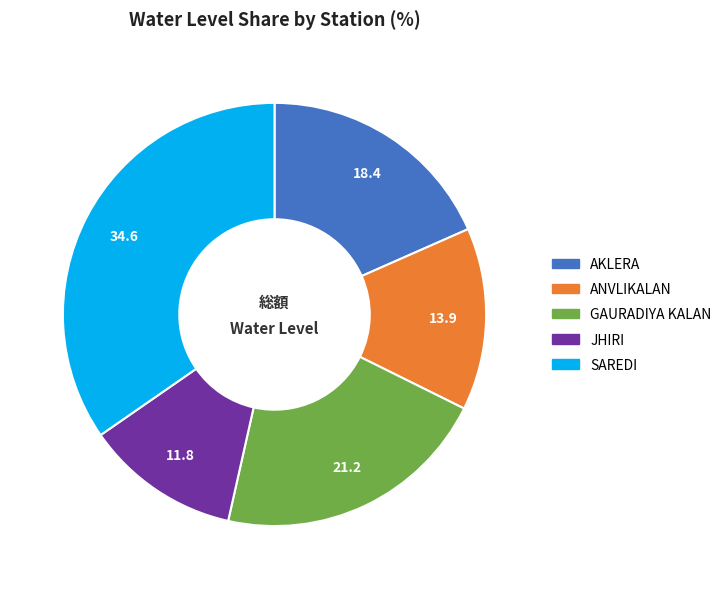

True or false: AKLERA accounts for 18% of the total.

True